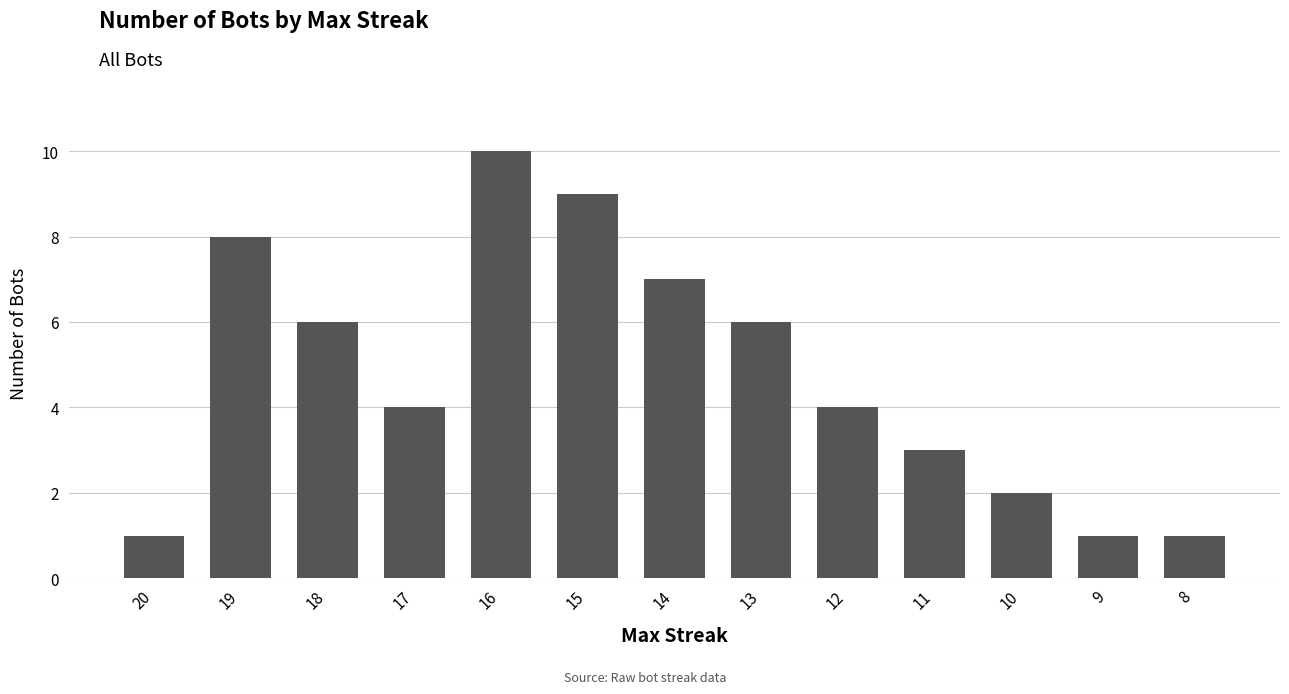

Which has a higher value, 12 or 9?

12